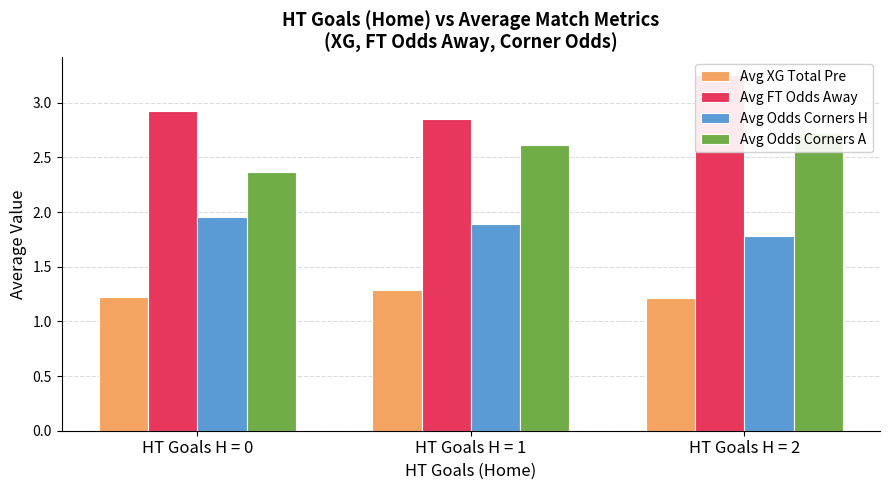

Is it true that Avg Odds Corners H equals 0.8 at HT Goals H = 1?

False